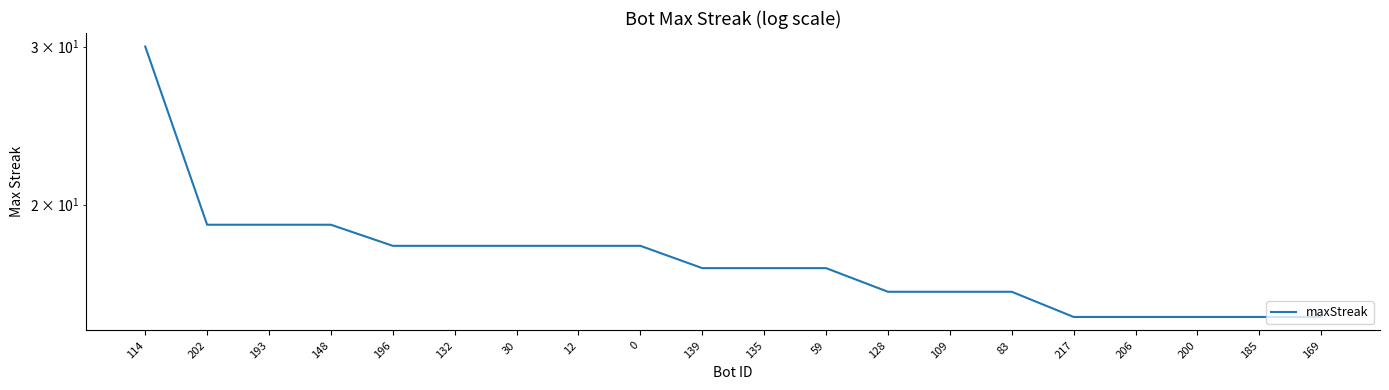

What is the change in value from 12 to 83?

-2